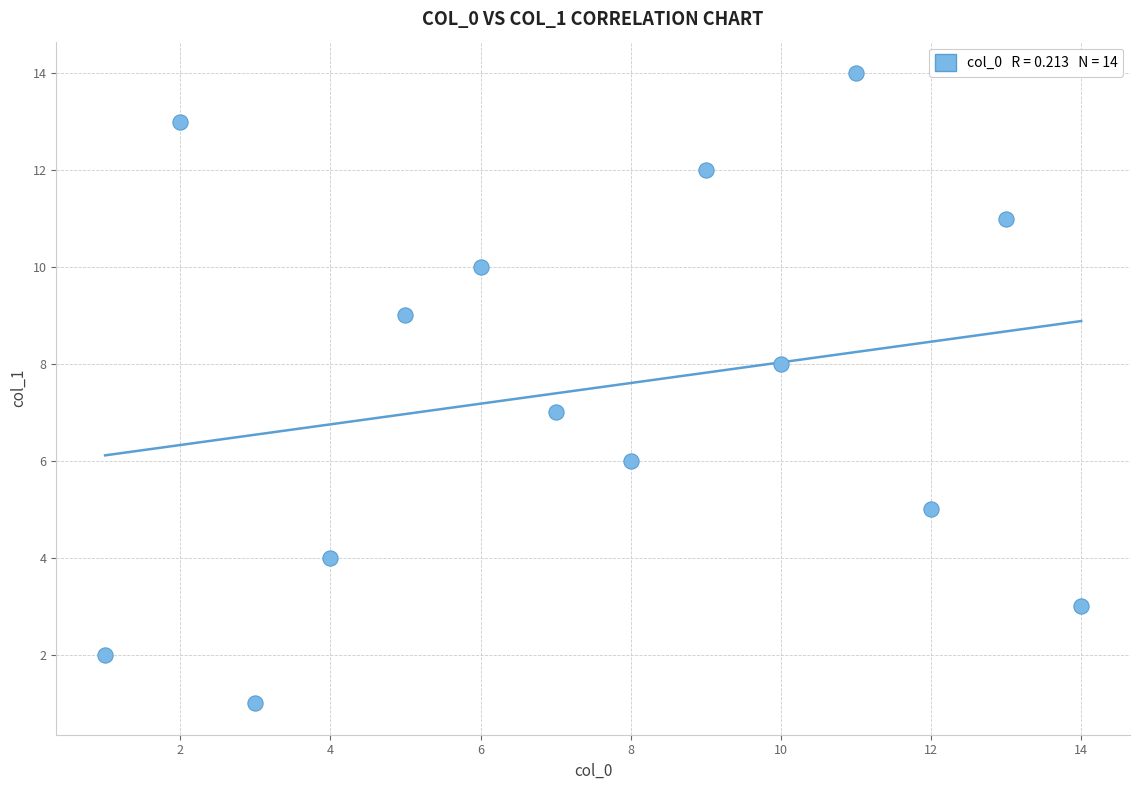

What is the range of Y values (max minus min)?

13